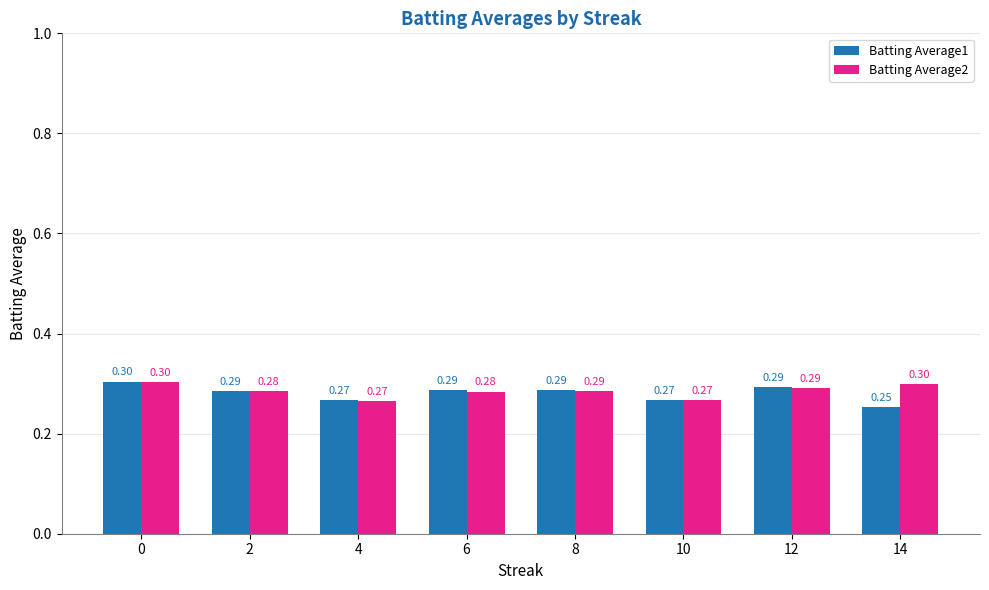

What are all the series names shown in the legend?

Batting Average1, Batting Average2